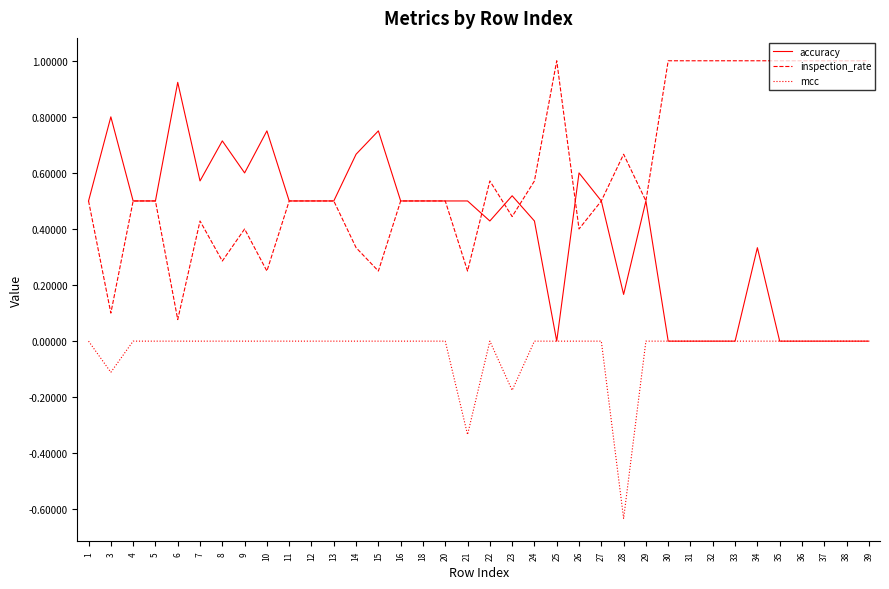

Is it true that accuracy equals 0.5 at 23?

True